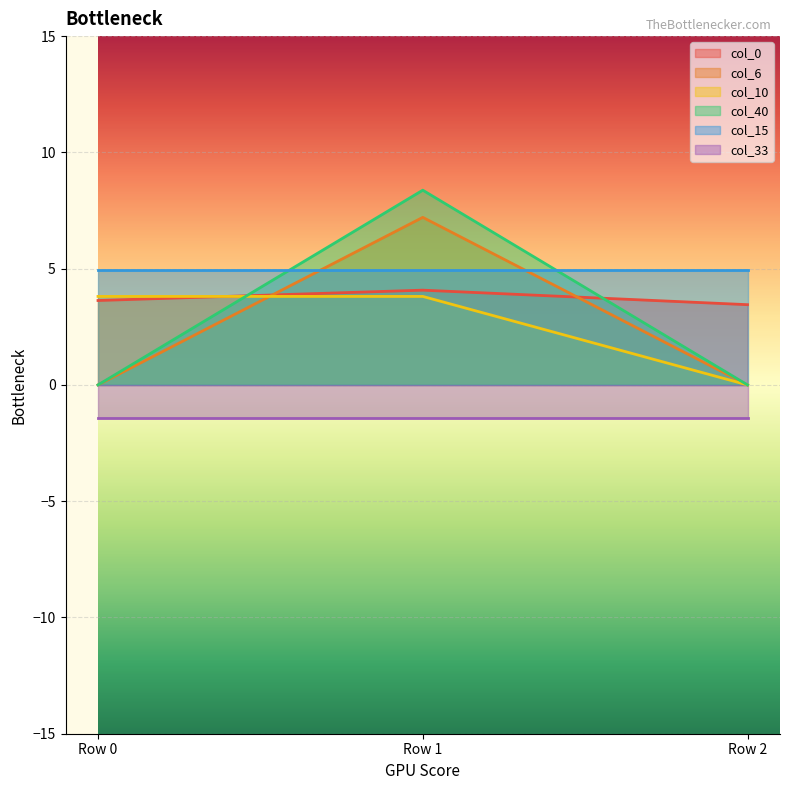

Between Row 1 and Row 2, which series saw the biggest shift?

col_6